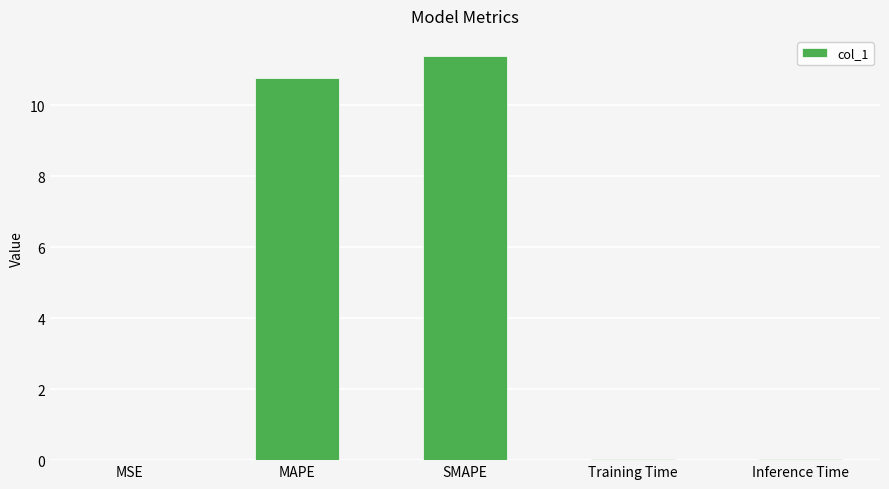

What is the approximate value at SMAPE?

11.4